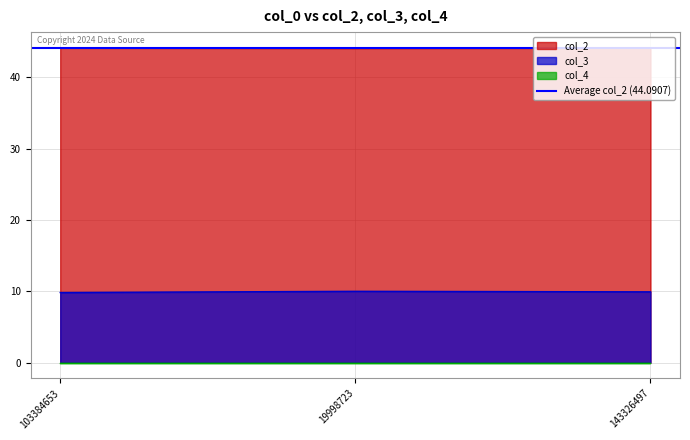

Does the chart display data point markers on the line(s)?

No